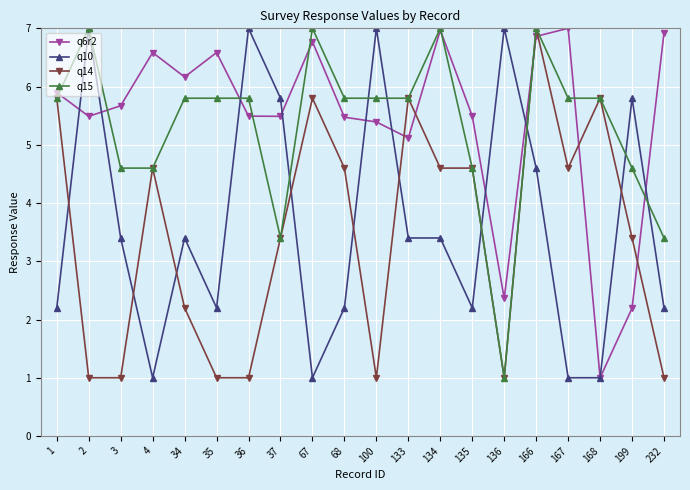

True or false: q10 and q6r2 intersect in this chart.

True